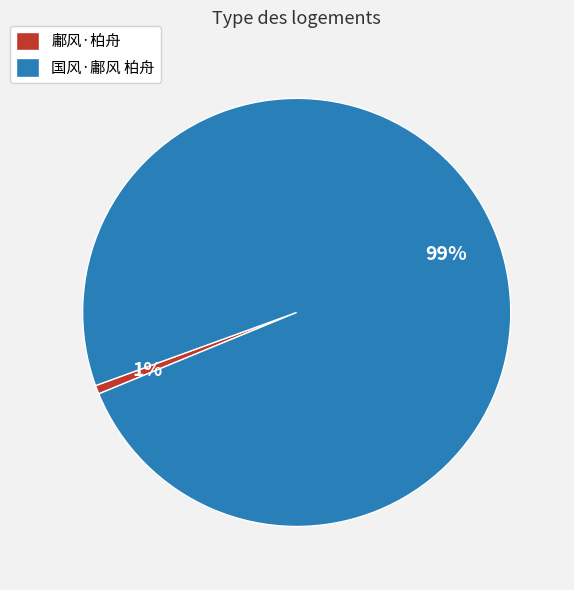

How many segments does this pie chart have?

2